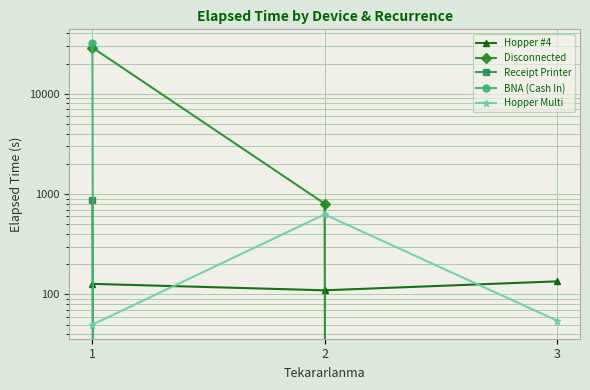

Which label corresponds to the smallest value in the chart?

3